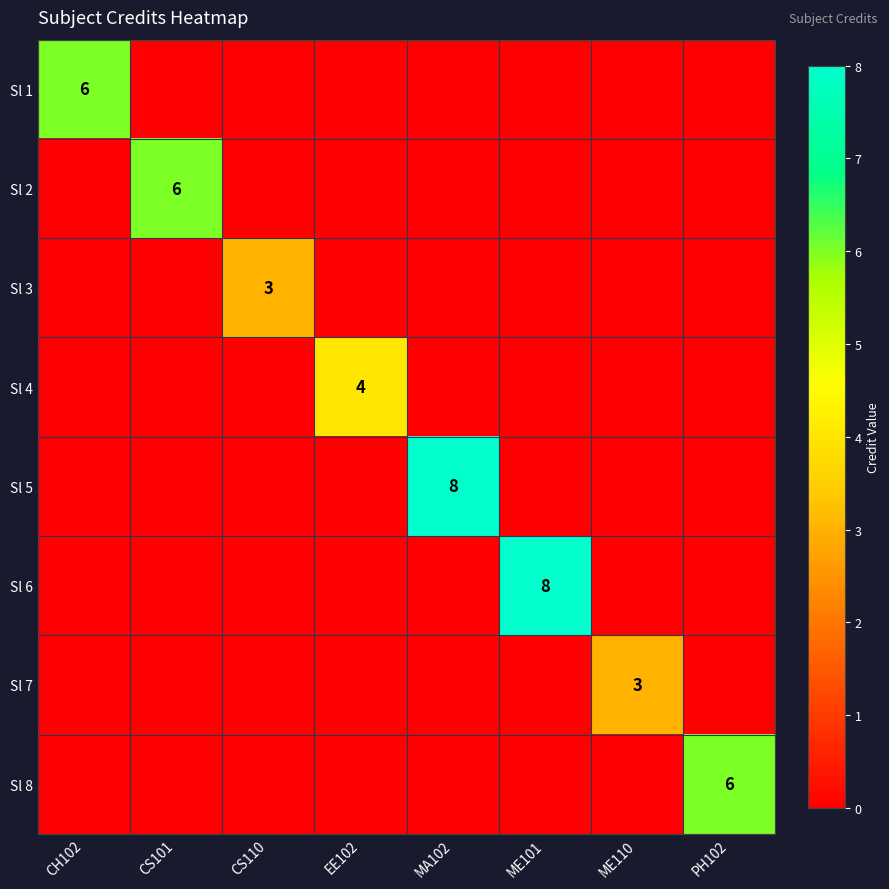

The value of Sl 4 at EE102 is 3. True or false?

False